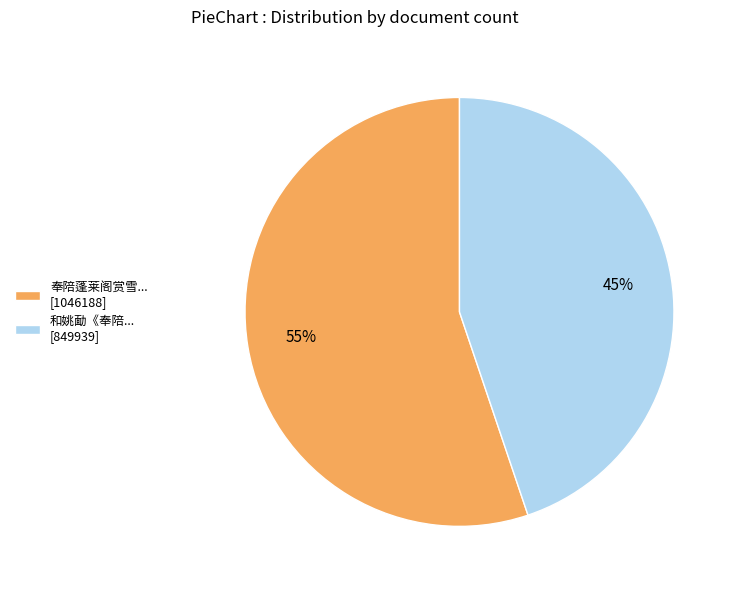

How many segments does this pie chart have?

2